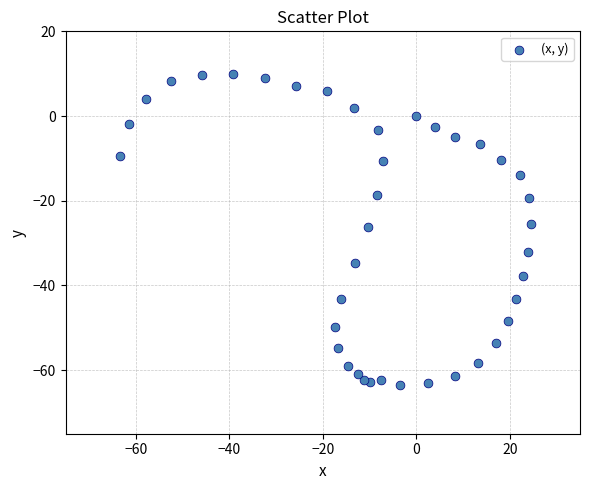

What is the range of X values (max minus min)?

88.0